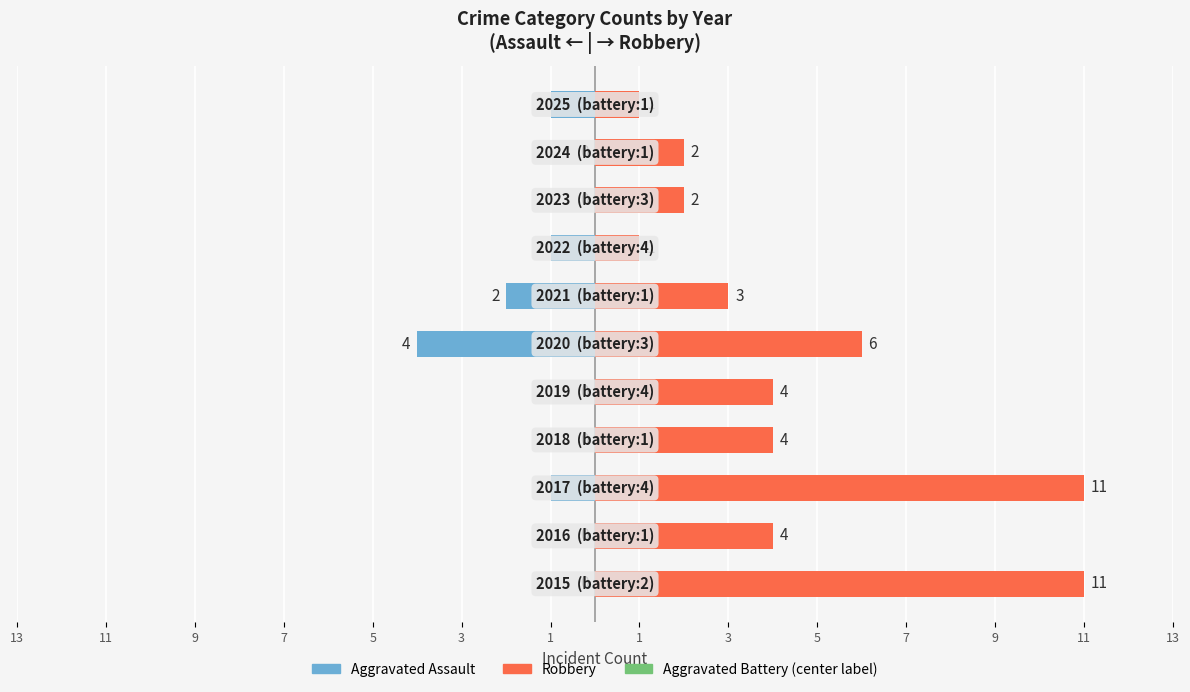

Count the number of categories in the chart.

11